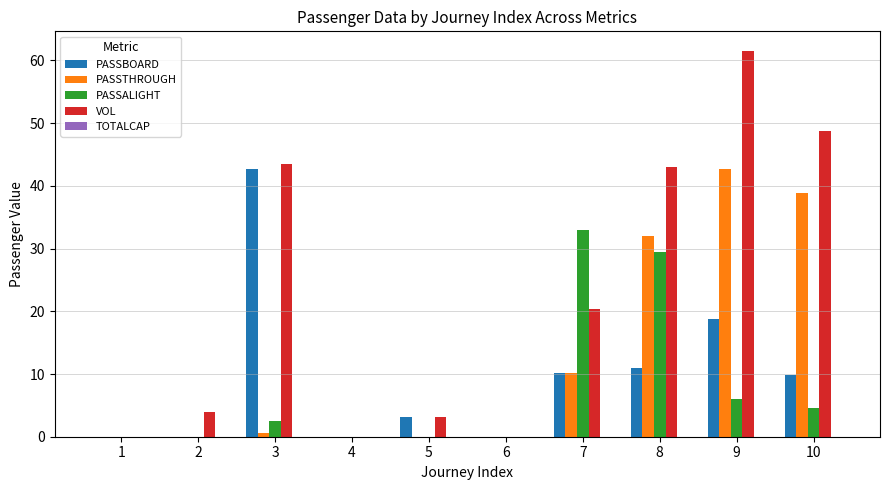

Between 2 and 7, which series saw the biggest shift?

PASSALIGHT